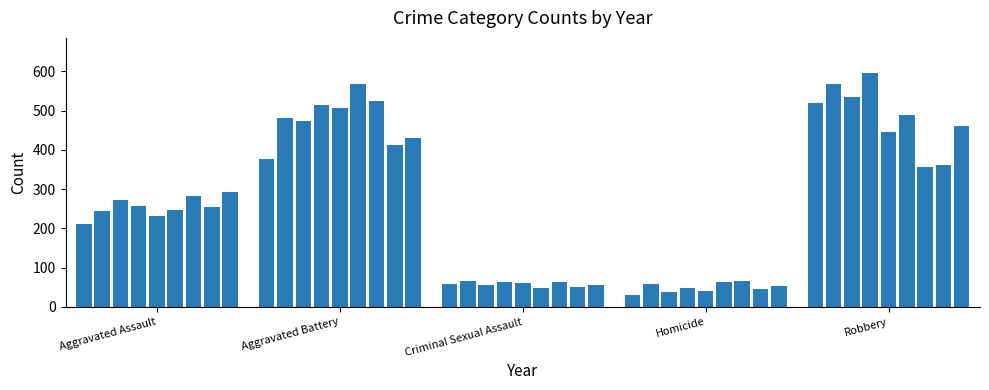

What is the difference between the maximum and minimum values?

565